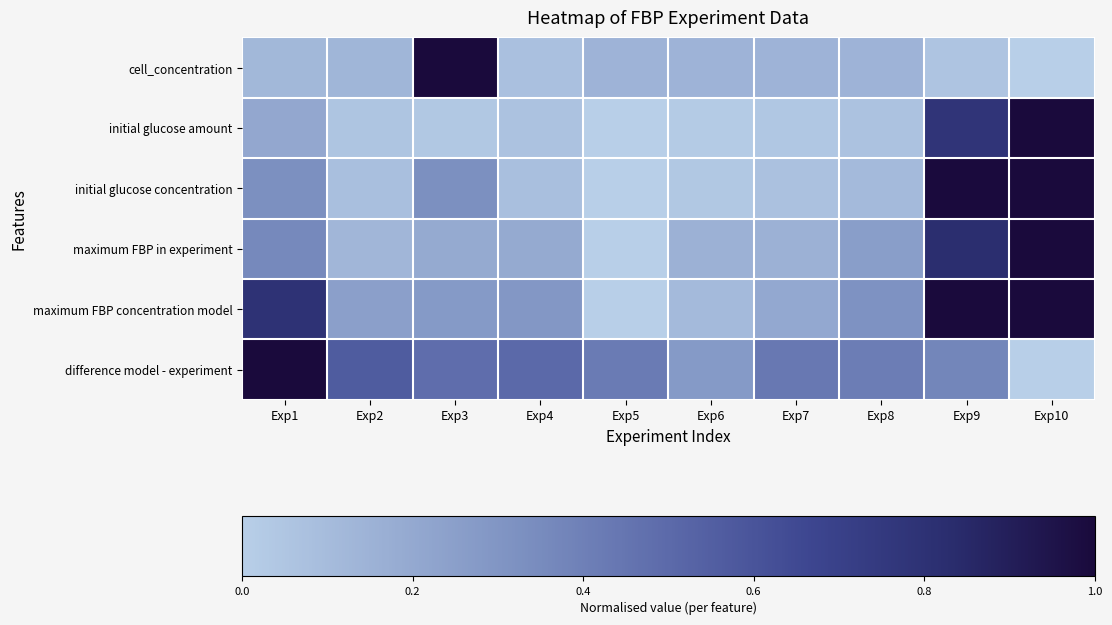

What is the greatest value displayed?

1.0